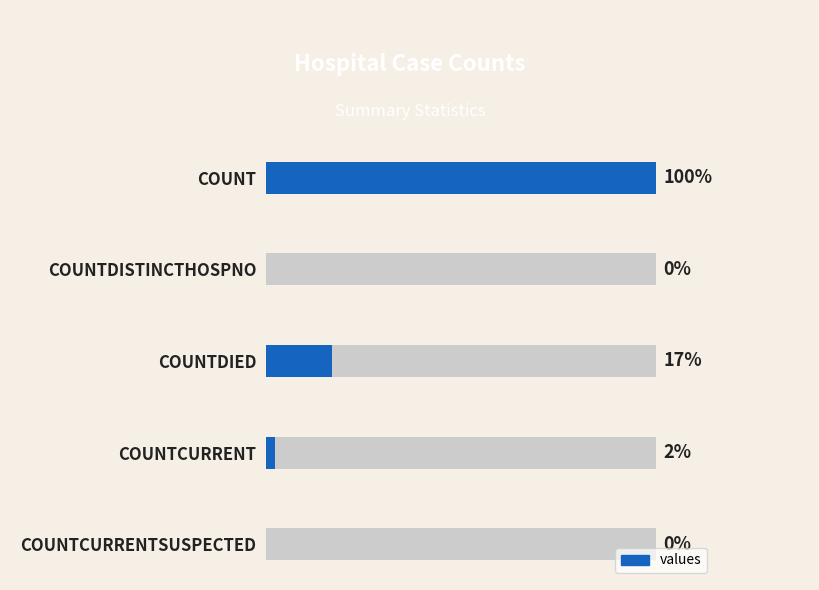

The value at COUNTDISTINCTHOSPNO is 4632. True or false?

False